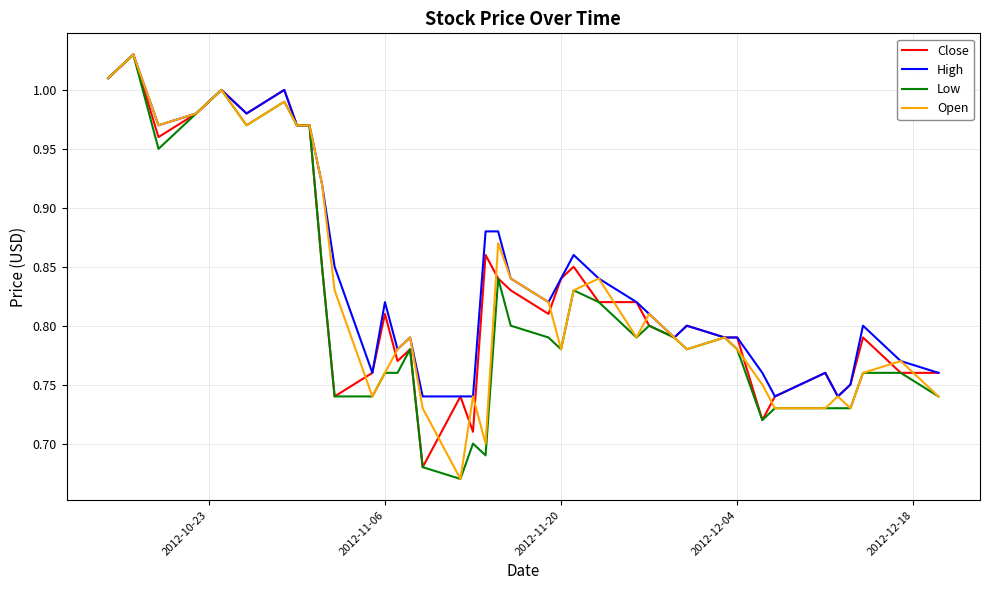

What is the minimum value for High?

0.7